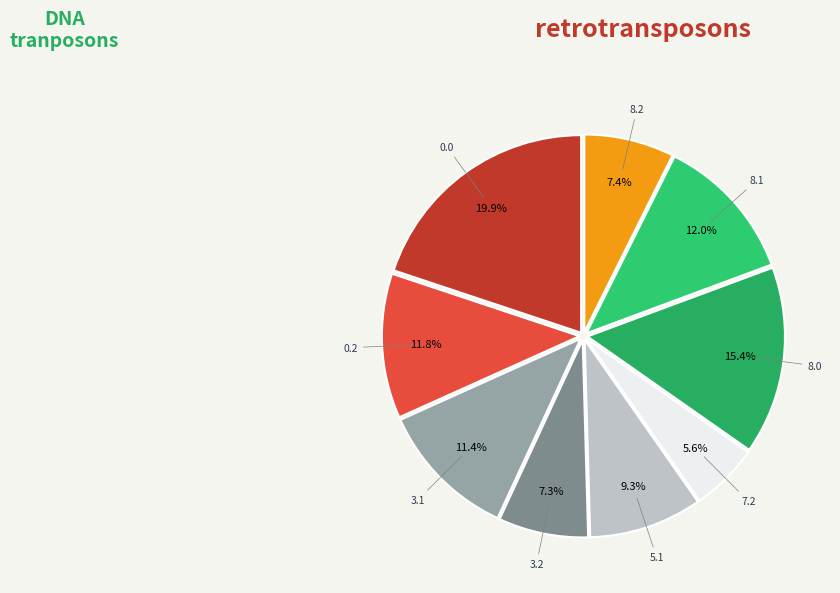

Which category has the smallest portion of the pie?

7.2